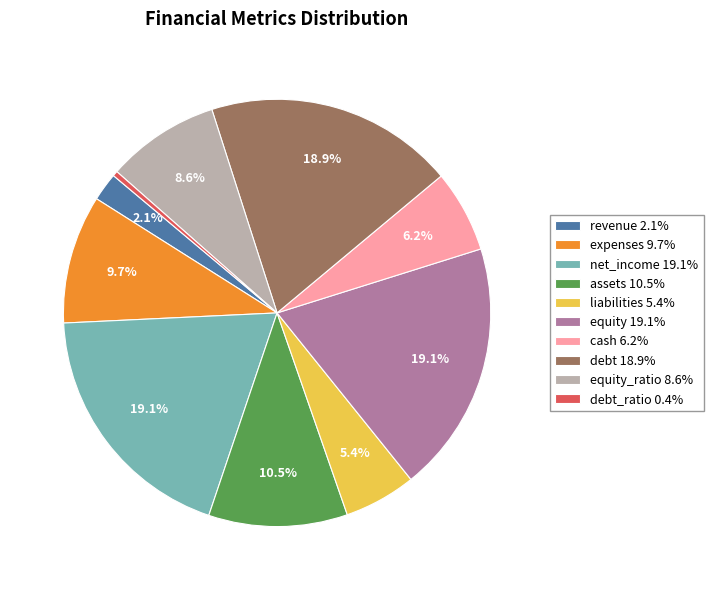

Is there a majority slice in this chart?

No